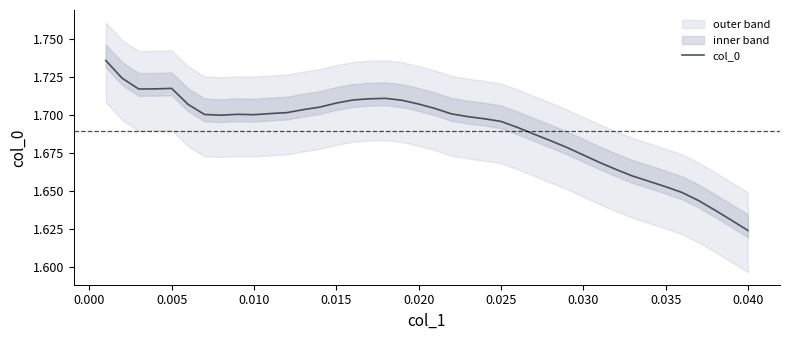

True or false: col_0 has a value of 2.8 at 0.020.

False